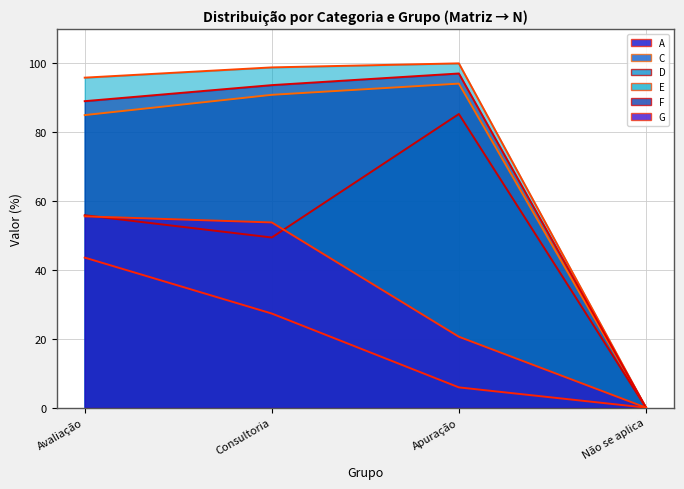

What is the difference between the A values at Consultoria and Apuração?

21.4